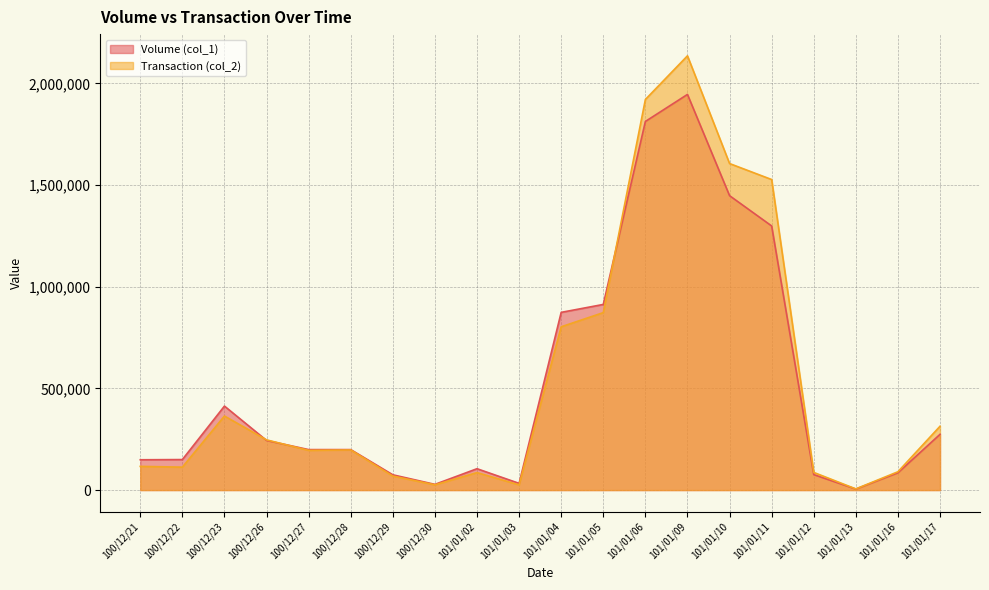

The Volume (col_1) series shows 5000 at 101/01/13. True or false?

True